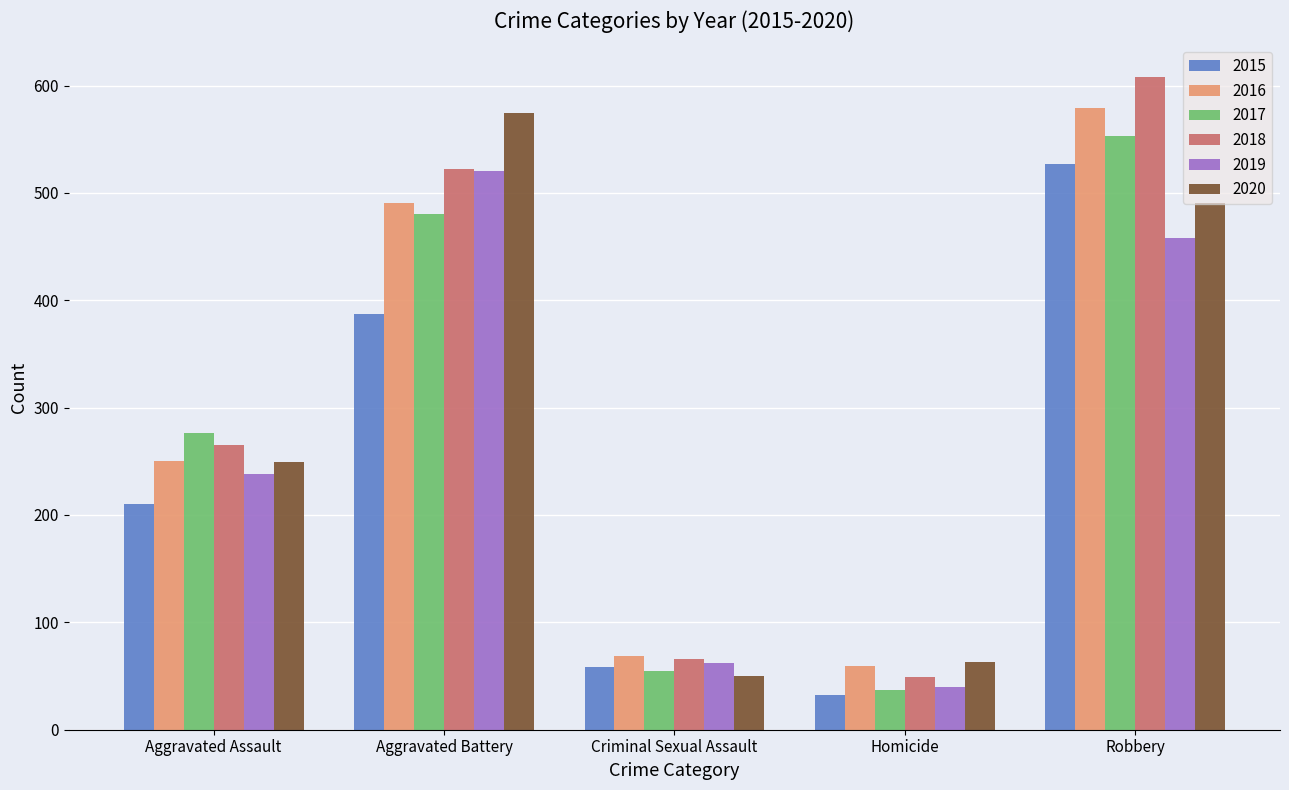

What is the sum of the 2020 values at Aggravated Assault and Robbery?

740